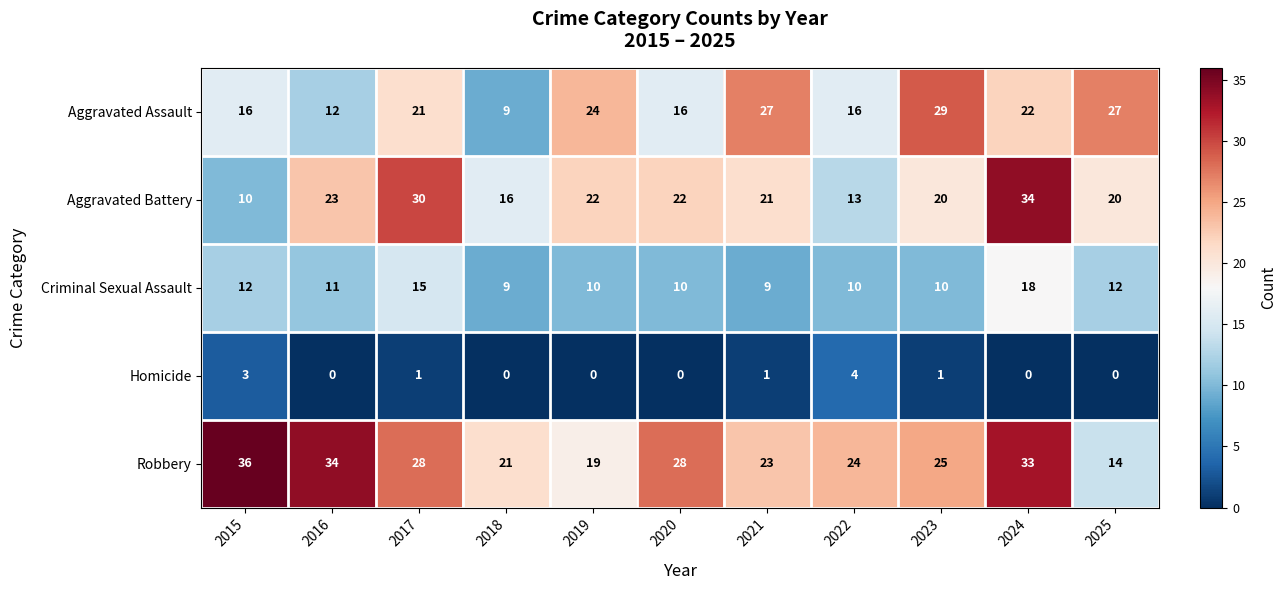

At which category is the sum across all series the highest?

2024